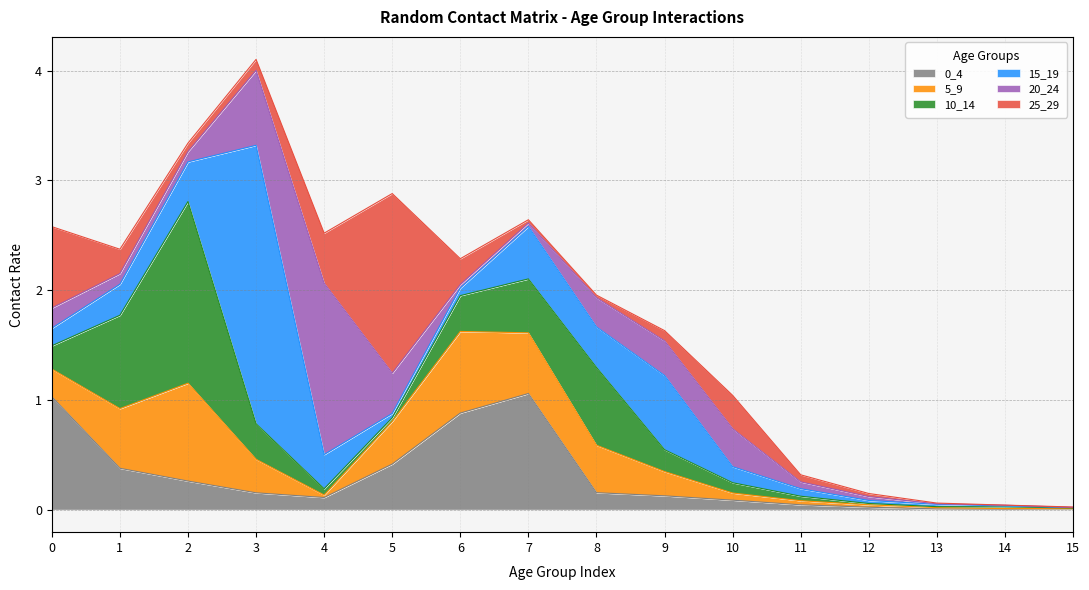

Is the value of 5_9 at 14 greater than the value of 15_19 at 10?

No